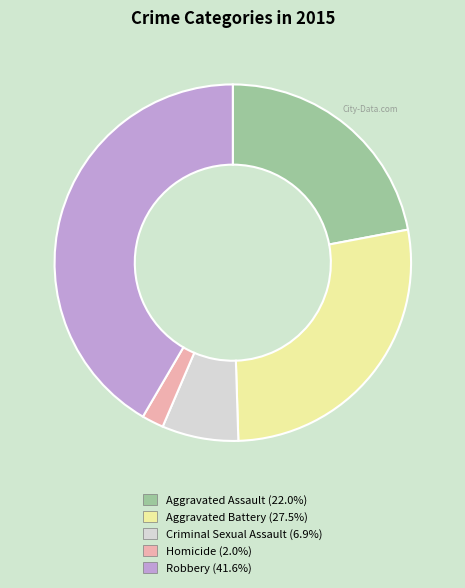

True or false: Criminal Sexual Assault accounts for 7% of the total.

True